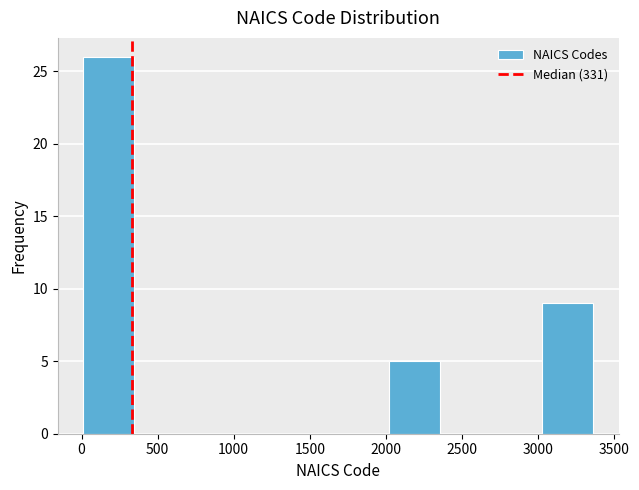

Reading left to right, transcribe this chart: for each bar, give the range it covers on the x-axis and its height. Neither the bar edges nor the heights are printed on the chart, so give them approximately, as read against the axes.

0 to 350: 26
350 to 700: 0
700 to 1000: 0
1000 to 1350: 0
1350 to 1700: 0
1700 to 2000: 0
2000 to 2350: 5
2350 to 2700: 0
2700 to 3050: 0
3050 to 3350: 9